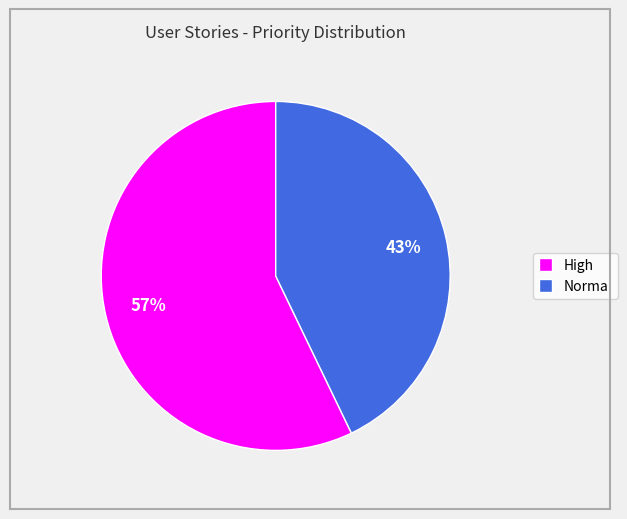

Is there a majority slice in this chart?

Yes